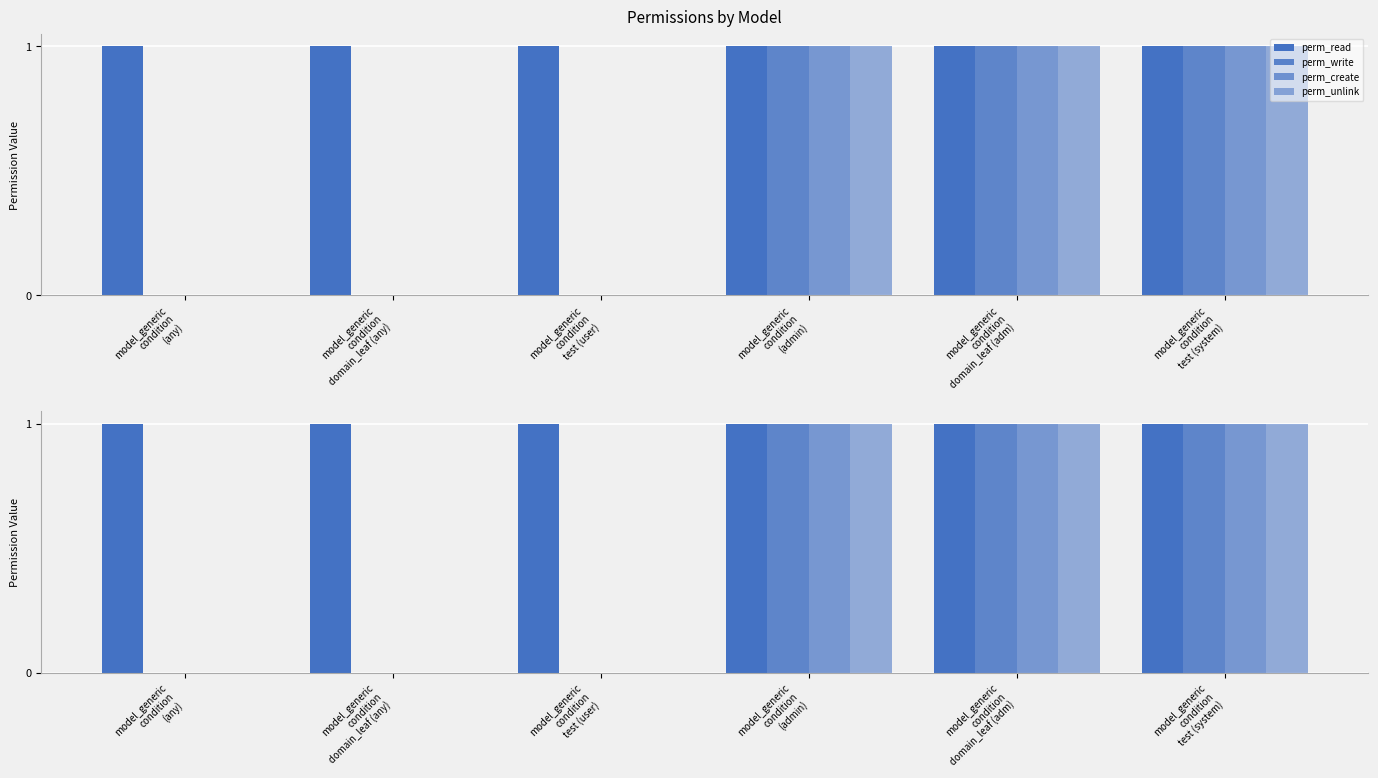

Is the value of perm_write at model_generic
condition
(any) greater than the value of perm_unlink at model_generic
condition
(any)?

No